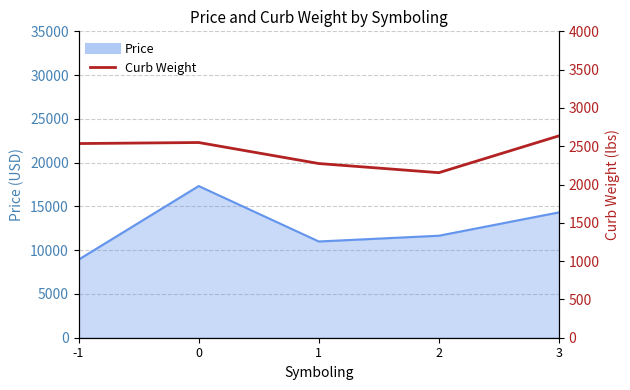

The chart shows a value of 1296.6 at 2. True or false?

False